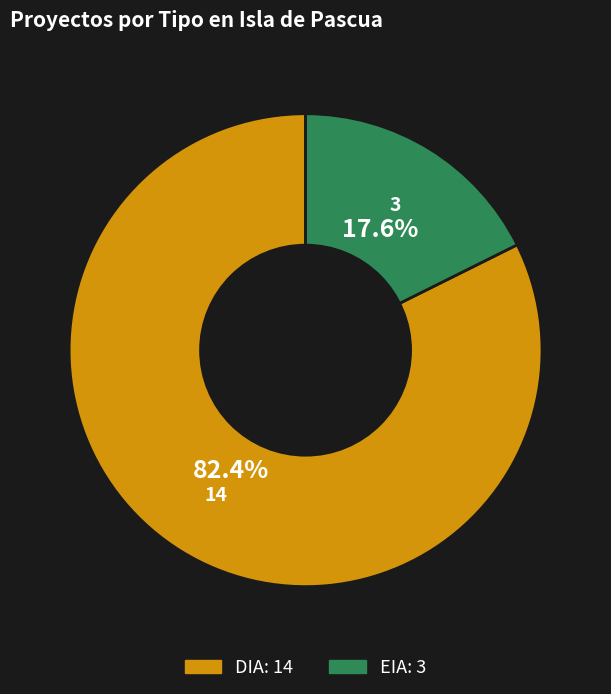

Is it true that EIA is 27% of the pie?

False